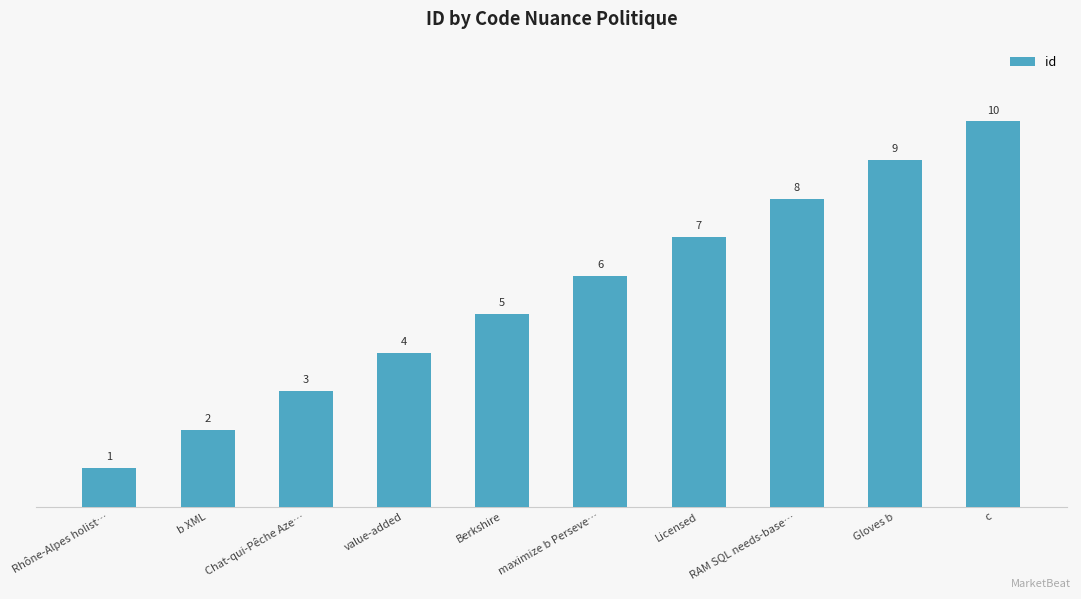

What is the ratio of the value at value-added to the value at Gloves b?

0.4